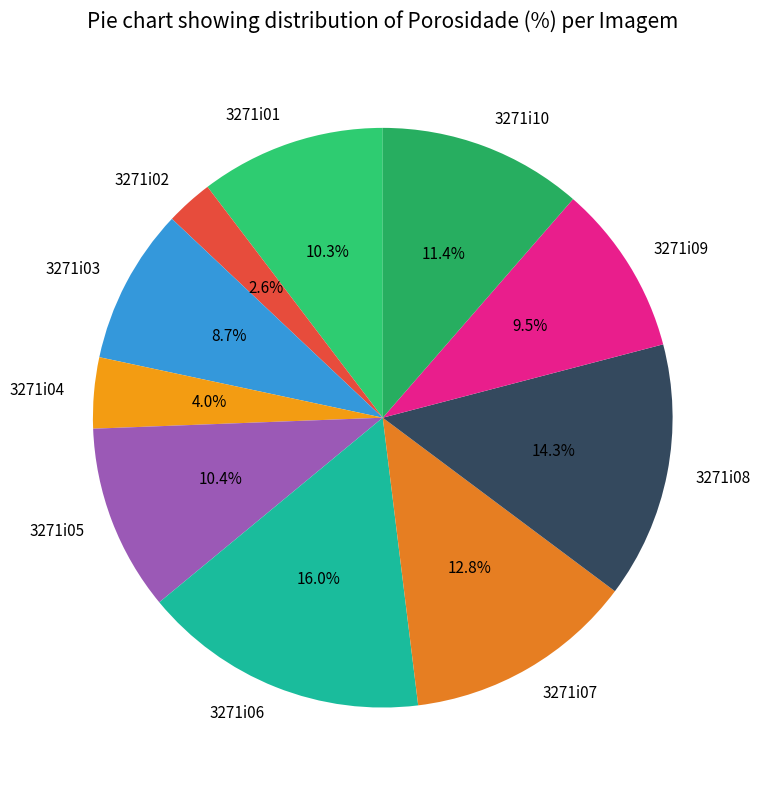

How much of the chart is everything except 3271i10?

88.6%